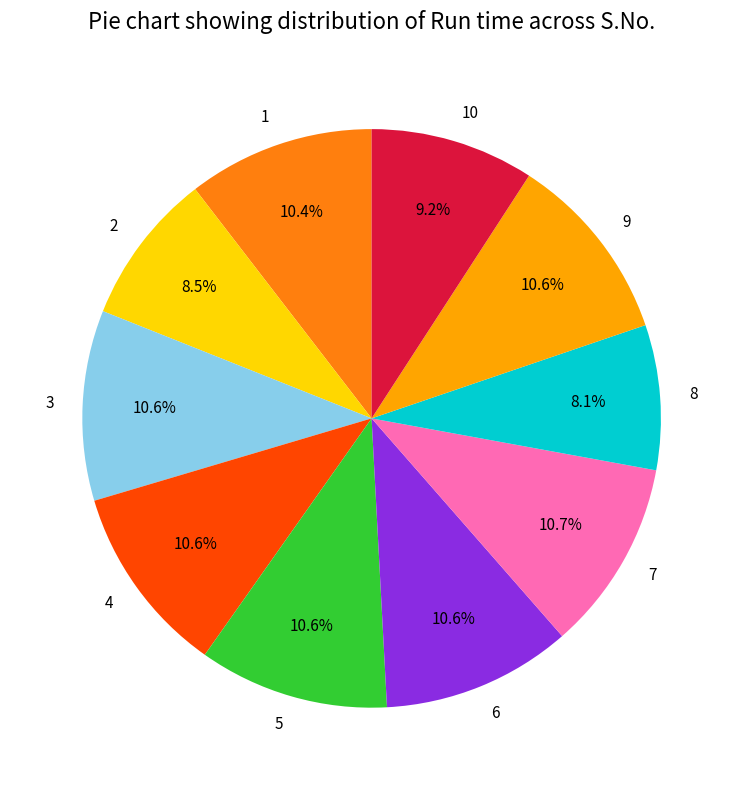

Is it true that 8 is 8% of the pie?

True